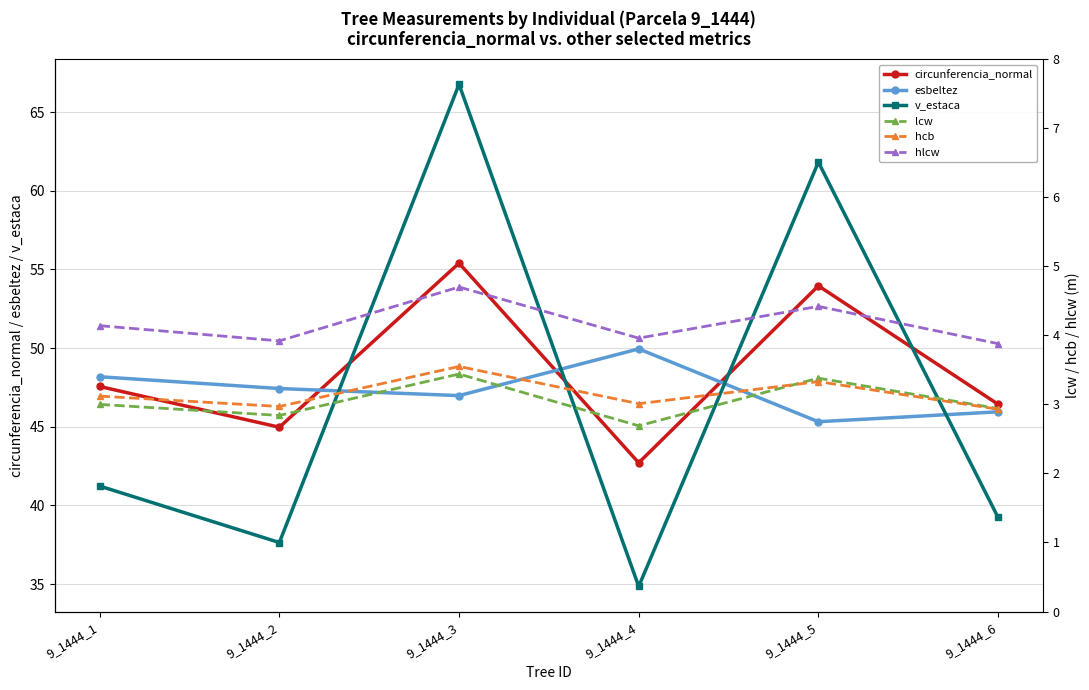

What is the value of the circunferencia_normal point at the 3rd from the left?

55.4